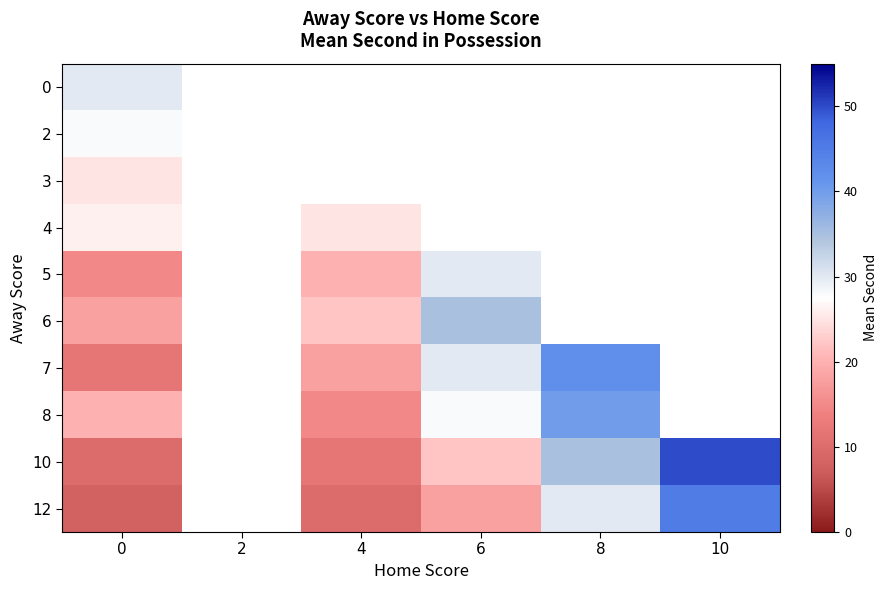

What is the minimum value for 5?

15.0